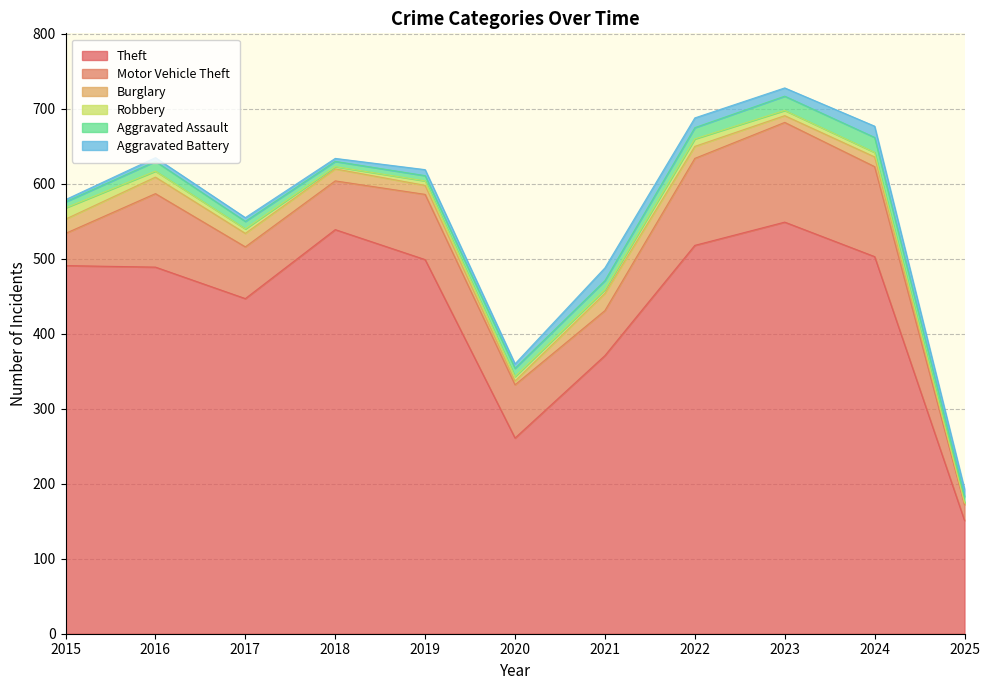

Which has a higher value, 2015 or 2017?

2015